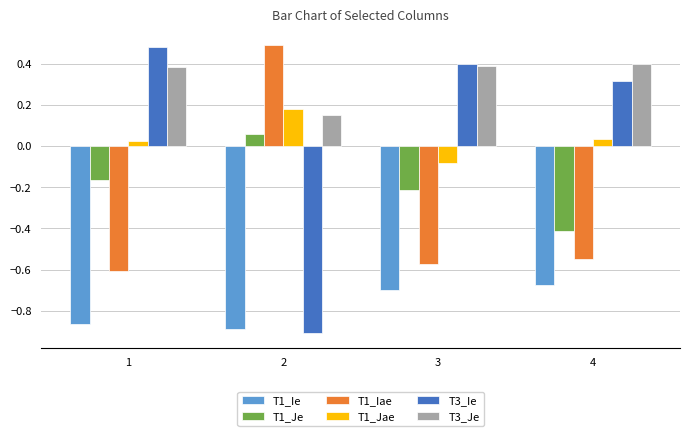

What is the value of the T1_Je bar at the 4th from the left?

-0.4